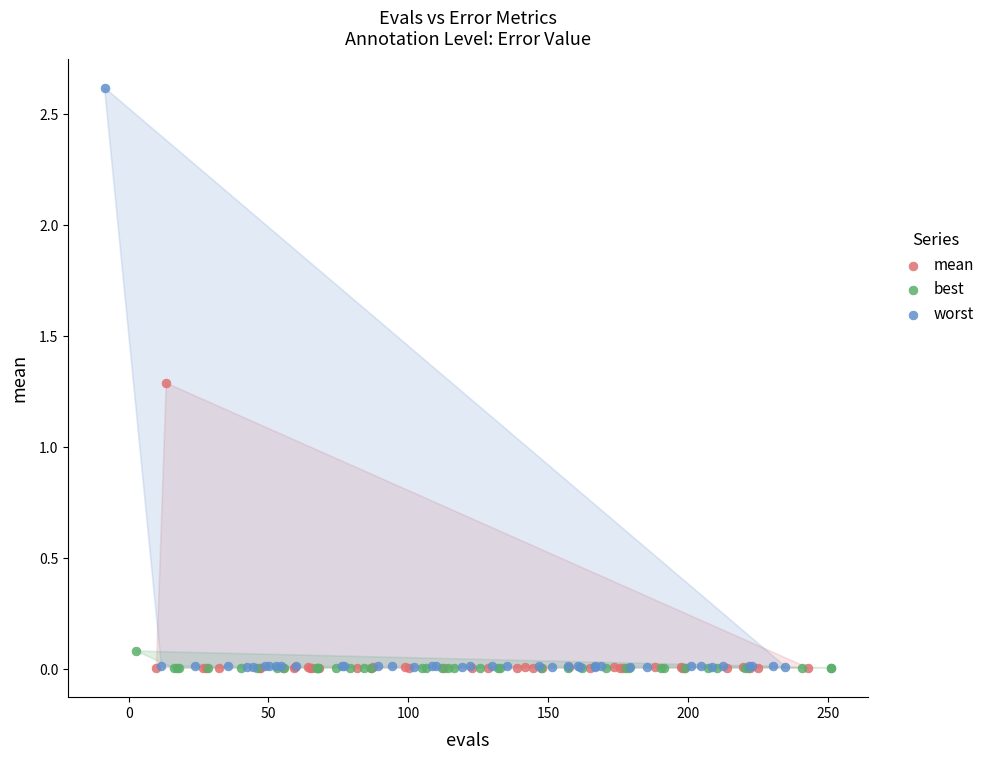

Which series has the largest Y range (max minus min)?

worst